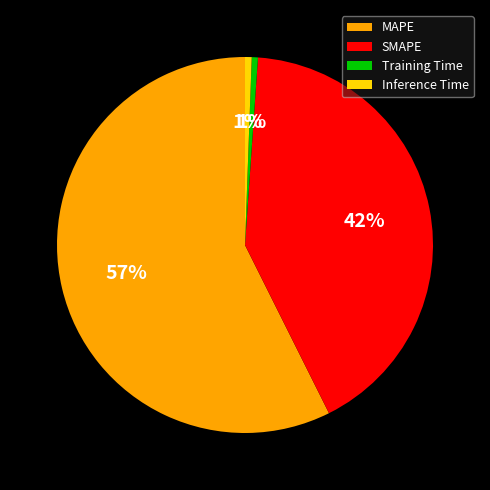

The Inference Time slice represents 1% of the pie. True or false?

True